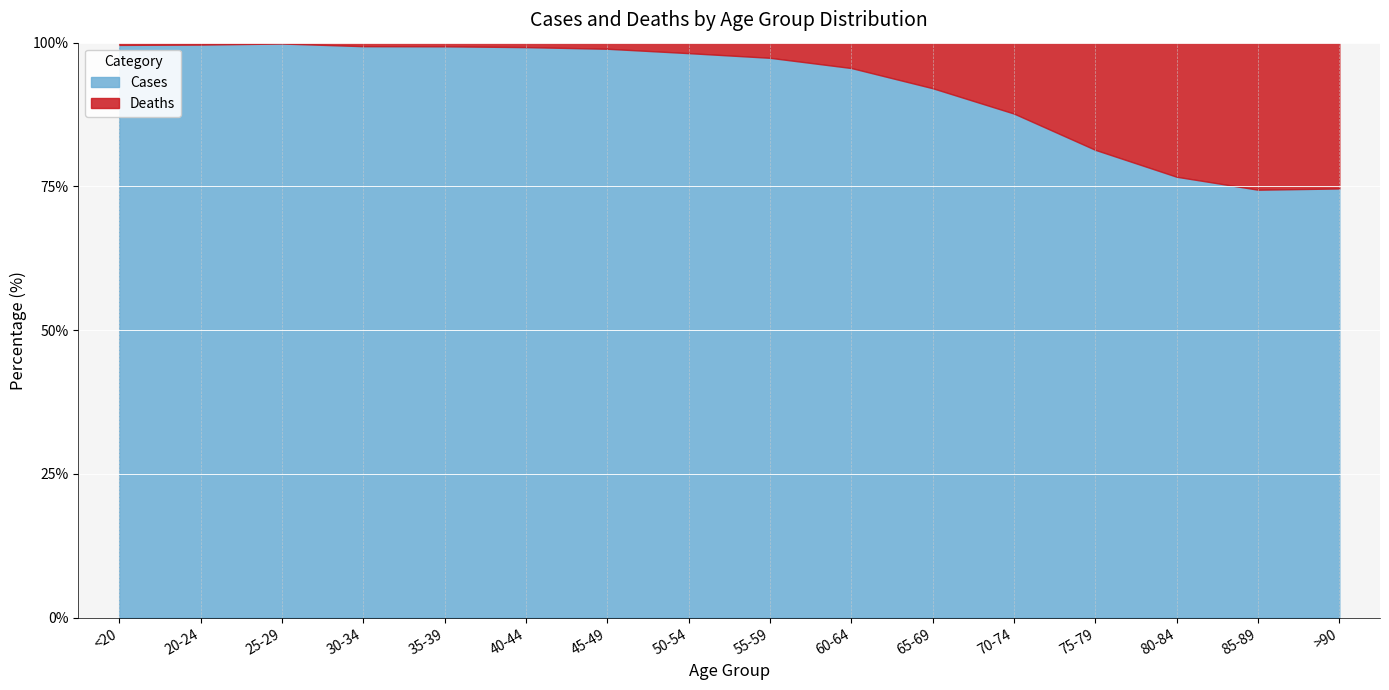

Which label corresponds to the smallest value in the chart?

25-29